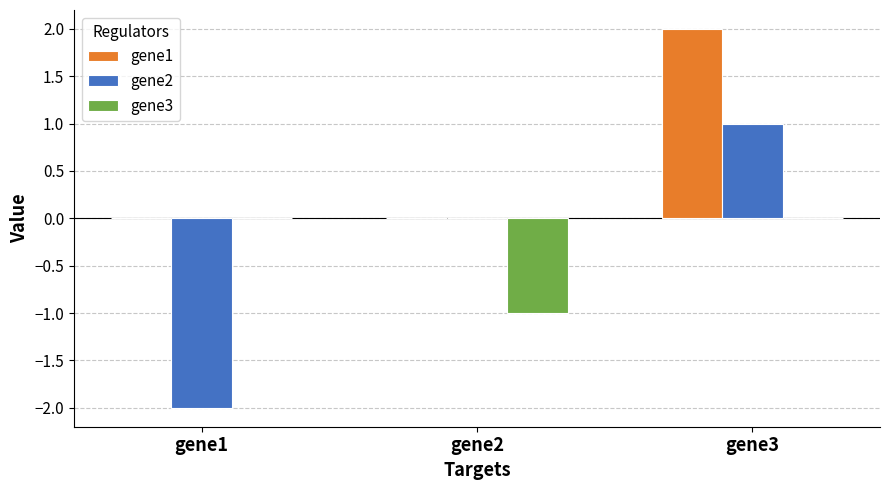

Which category has the highest value in the gene1 series?

gene3